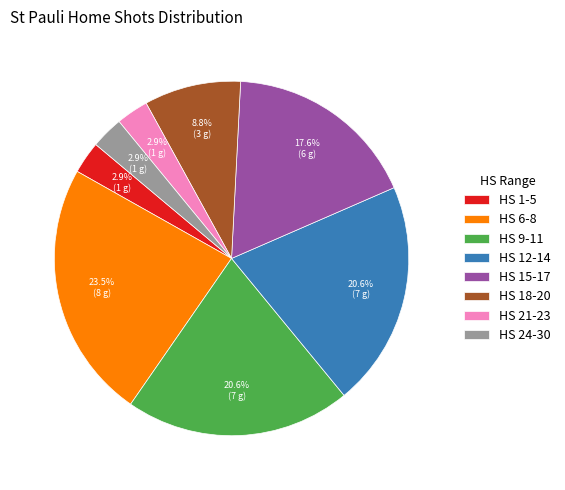

Which category has the biggest portion of the pie?

HS 6-8